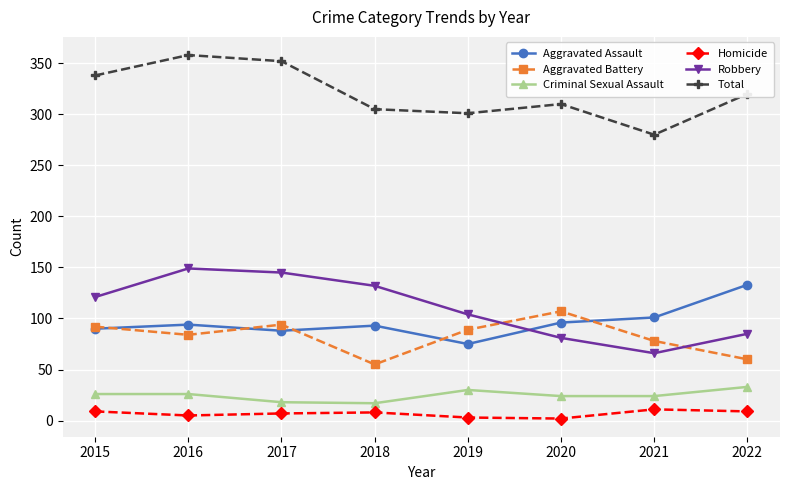

At which category does Aggravated Battery reach its first local valley?

2016